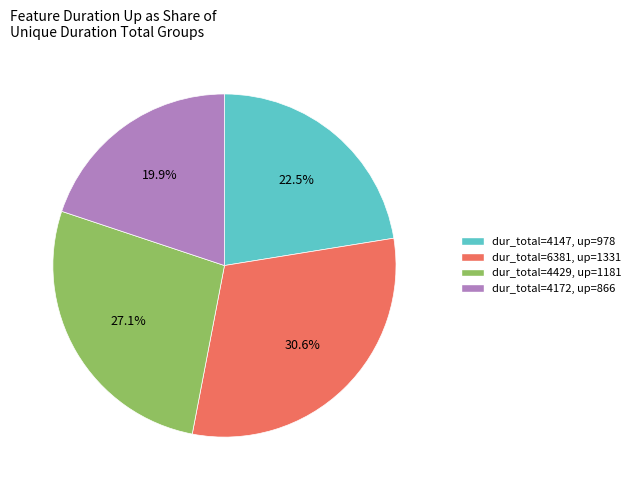

Is there a majority slice in this chart?

No